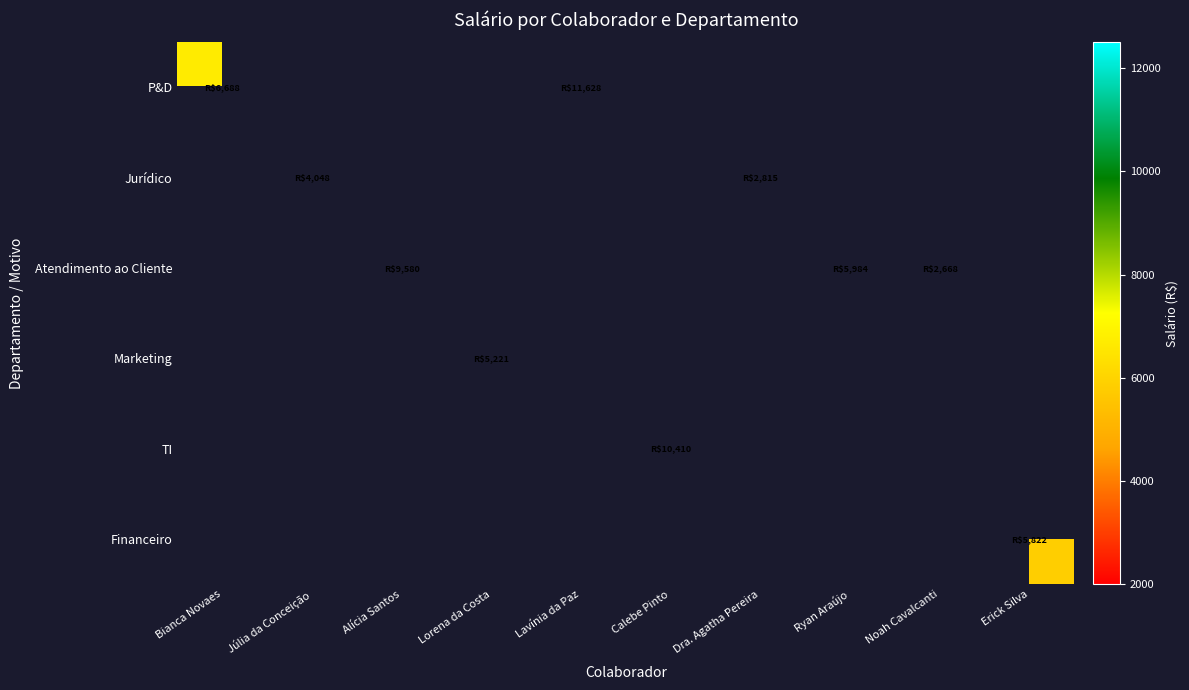

Which has a higher value, Noah Cavalcanti or Lorena da Costa?

Lorena da Costa